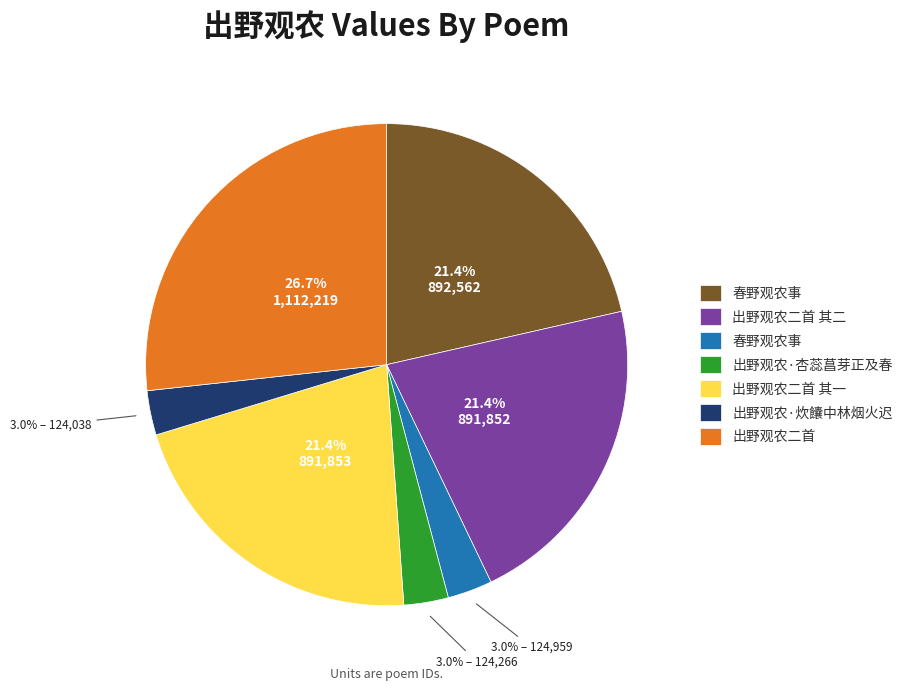

Does any single category account for the majority?

No